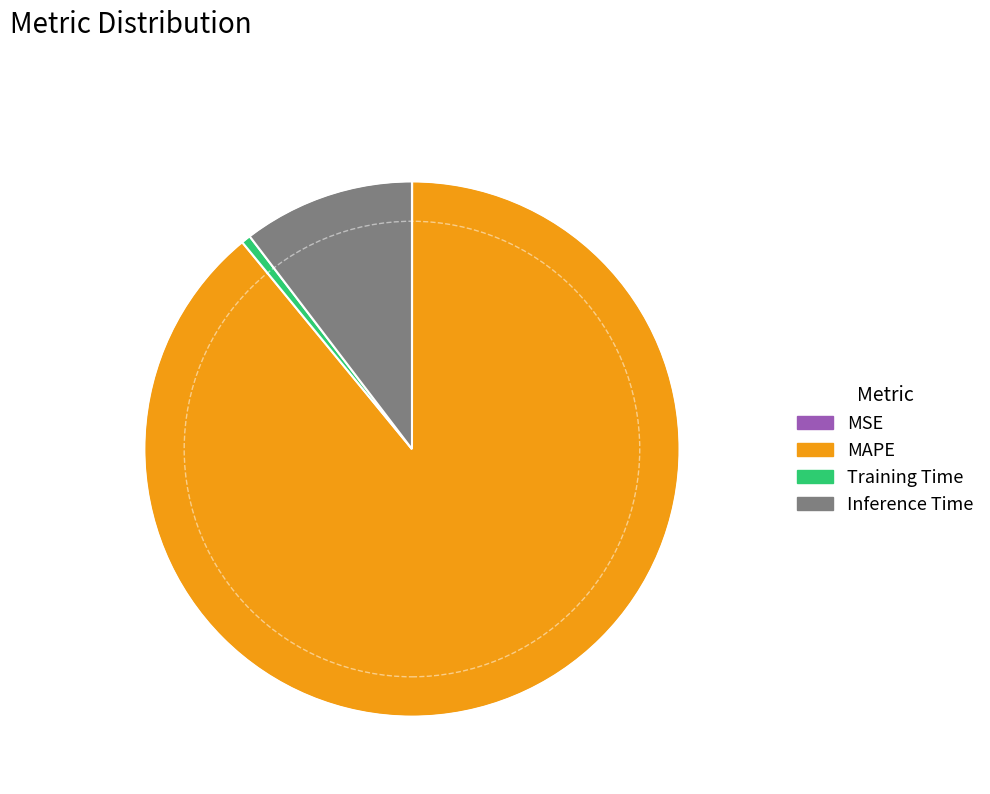

Which slice is the largest?

MAPE